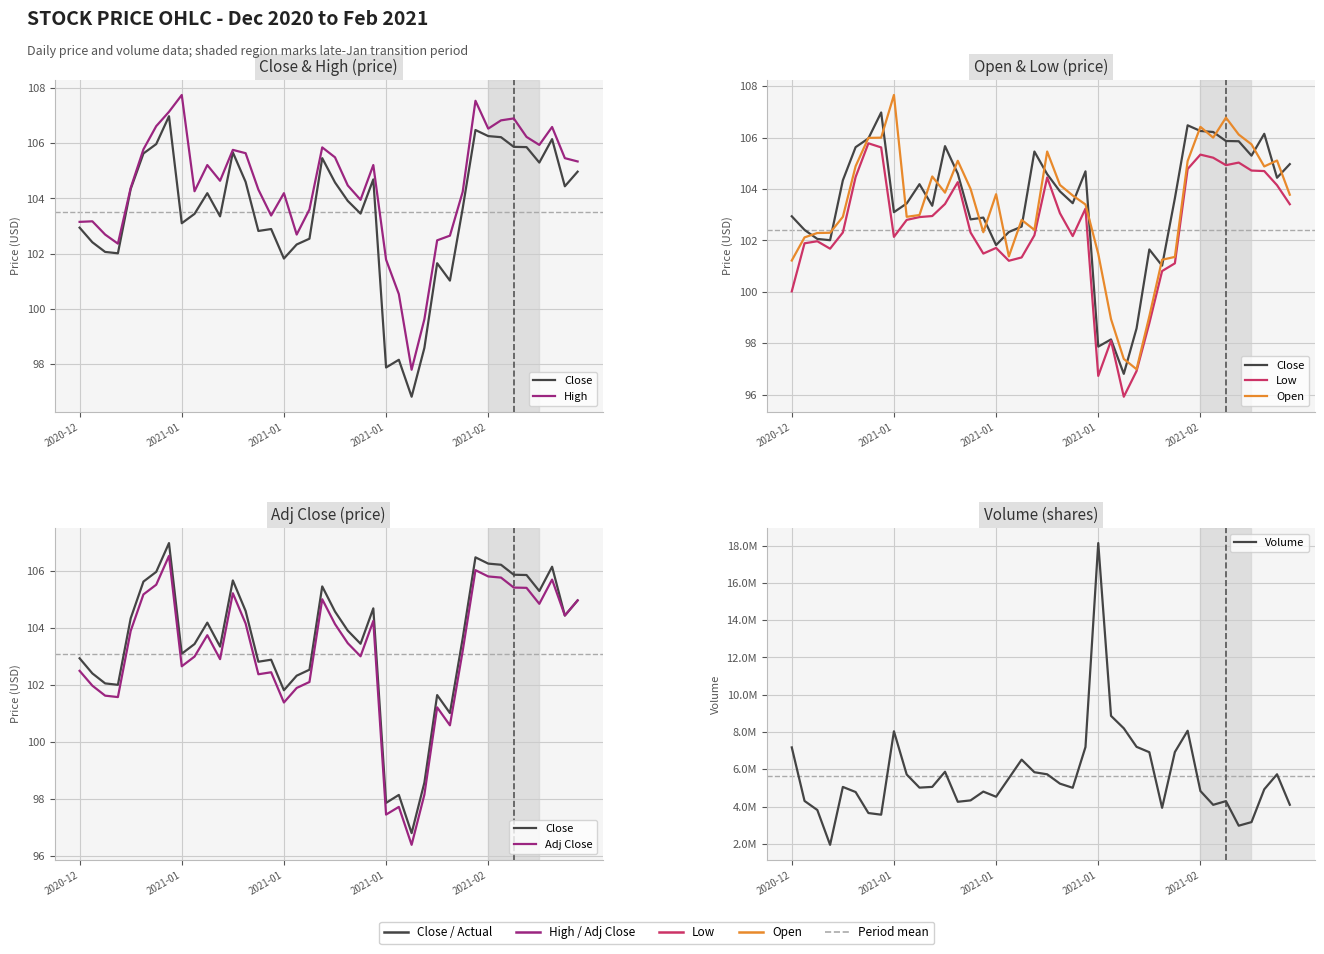

Which has a higher value, 34 or 5?

34